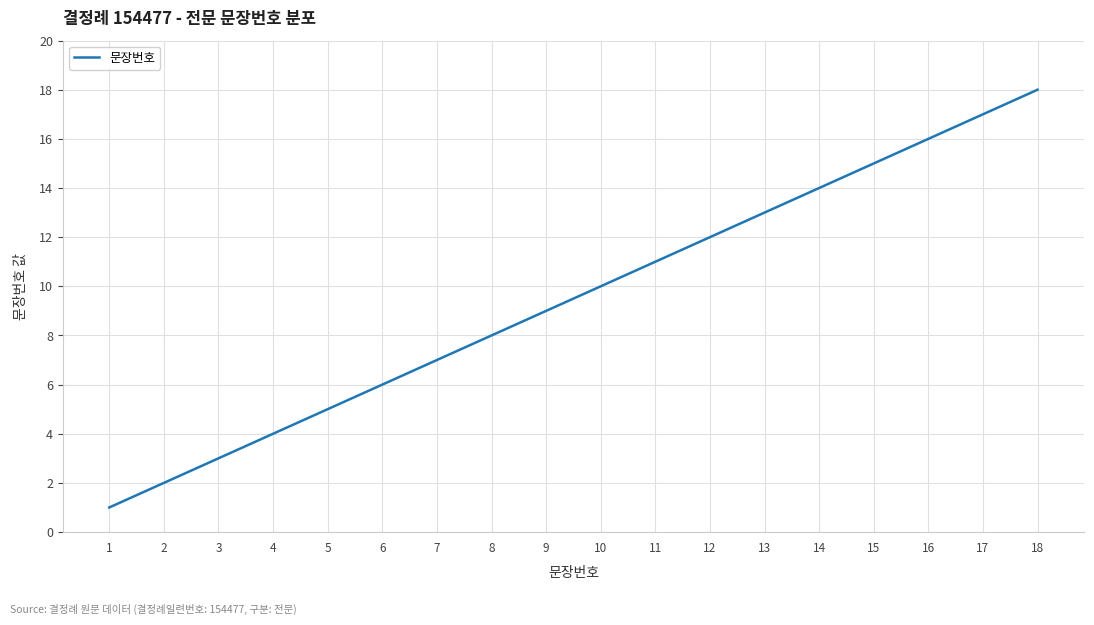

Read the value at 18, to the nearest 5.

20